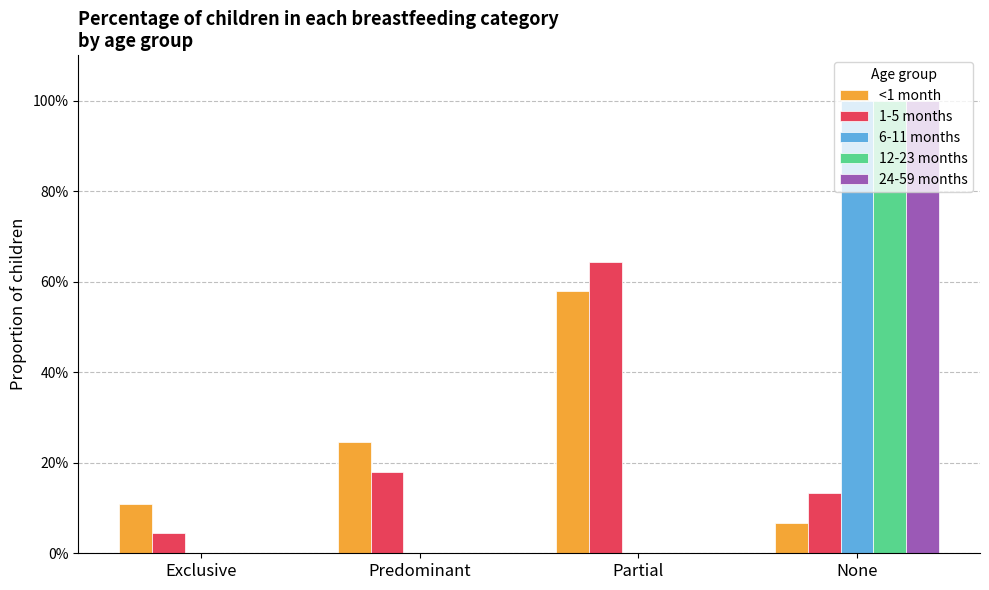

Reading left to right, list all the values displayed in this chart.

<1 month: Exclusive=0.1	Predominant=0.2	Partial=0.6	None=0.1
1-5 months: Exclusive=0.0	Predominant=0.2	Partial=0.6	None=0.1
6-11 months: Exclusive=0.0	Predominant=0.0	Partial=0.0	None=1.0
12-23 months: Exclusive=0.0	Predominant=0.0	Partial=0.0	None=1.0
24-59 months: Exclusive=0.0	Predominant=0.0	Partial=0.0	None=1.0